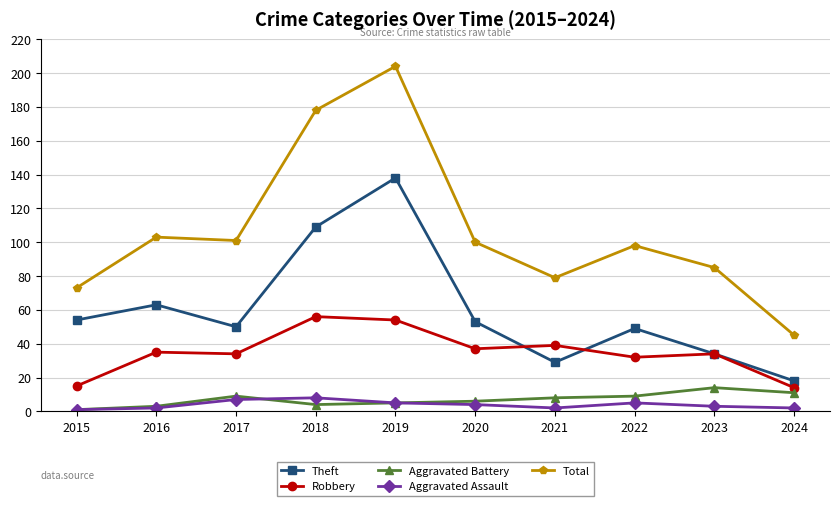

At which label does Aggravated Battery first exceed 8?

2017